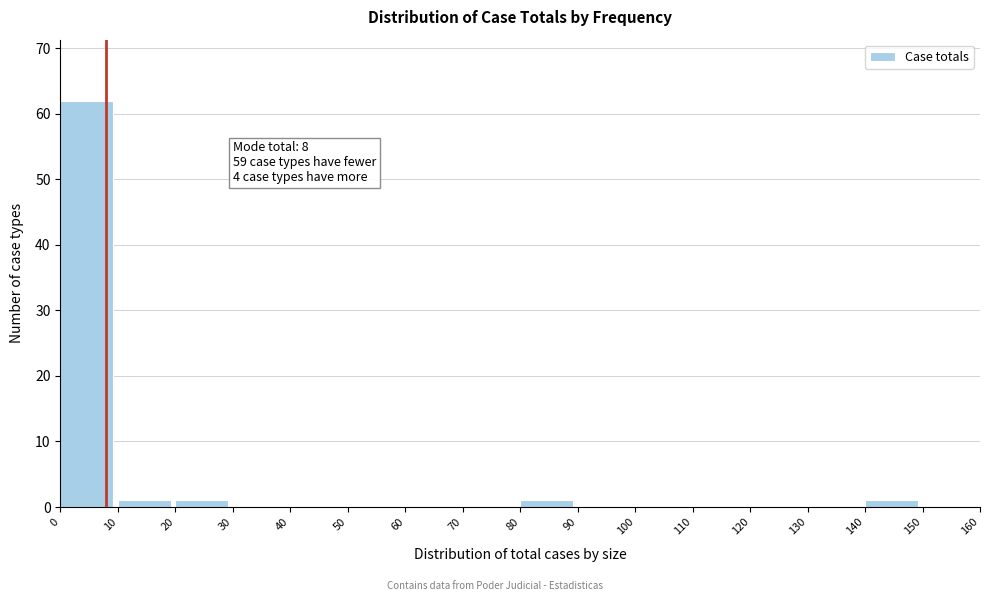

Over which range of the x-axis is the bar tallest?

0 to 10